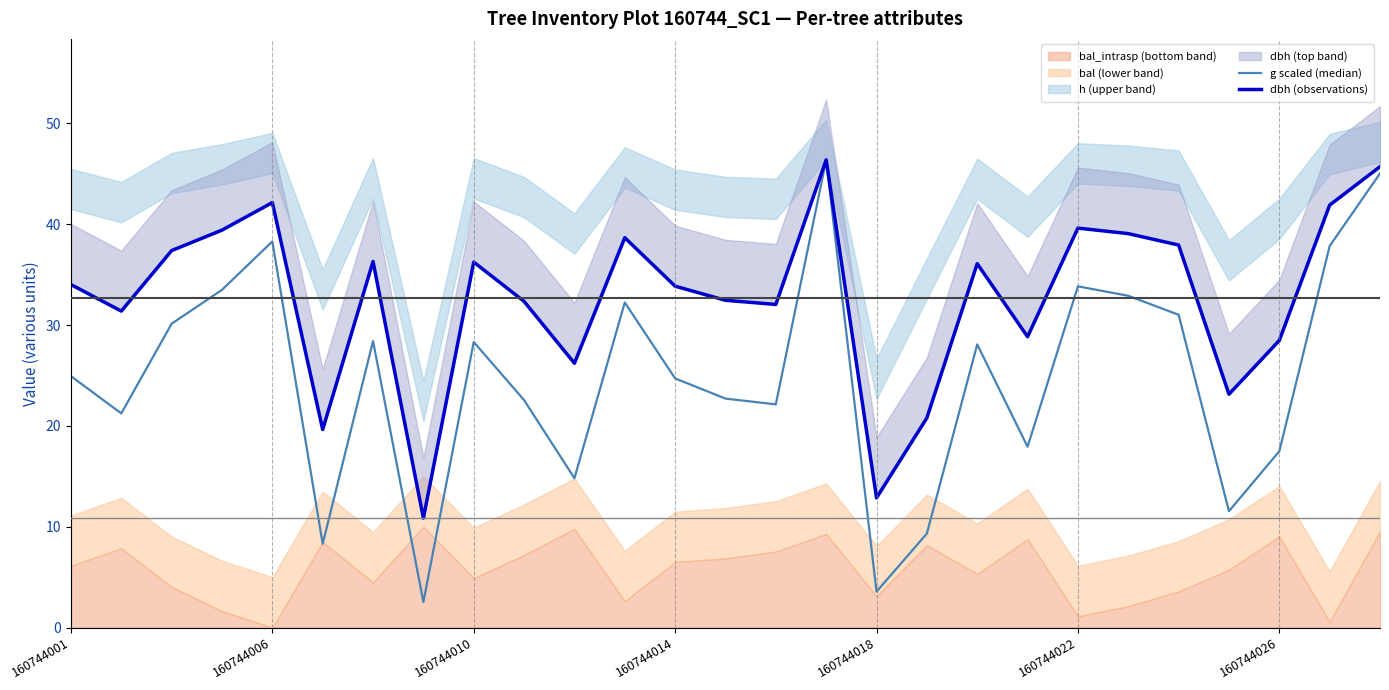

Reading right to left, what are all the values shown in this chart?

g scaled (median): 45.0	37.8	17.5	11.5	31.0	32.9	33.8	17.9	28.1	9.3	3.6	46.4	22.1	22.7	24.7	32.2	14.8	22.6	28.3	2.5	28.4	8.3	38.3	33.5	30.1	21.2	24.9
dbh (observations): 45.7	41.9	28.5	23.1	37.9	39.1	39.6	28.8	36.1	20.8	12.9	46.4	32.0	32.5	33.9	38.7	26.2	32.3	36.2	10.8	36.3	19.6	42.1	39.4	37.4	31.4	34.0